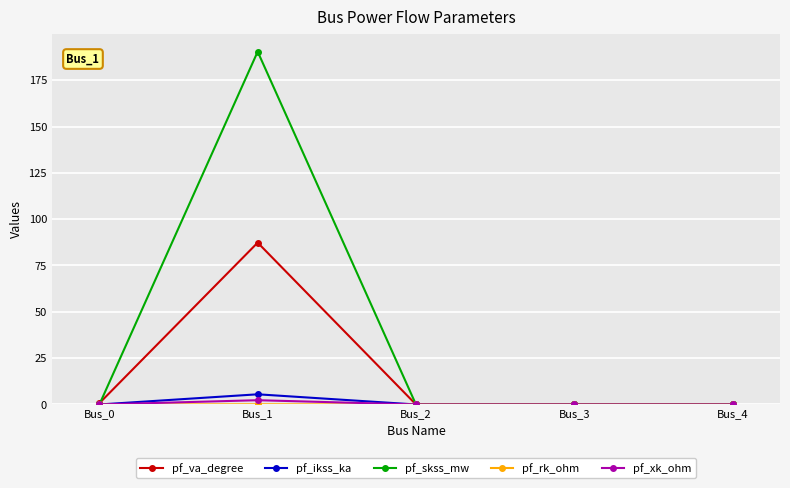

The value of pf_ikss_ka at Bus_0 is 0.0. True or false?

True